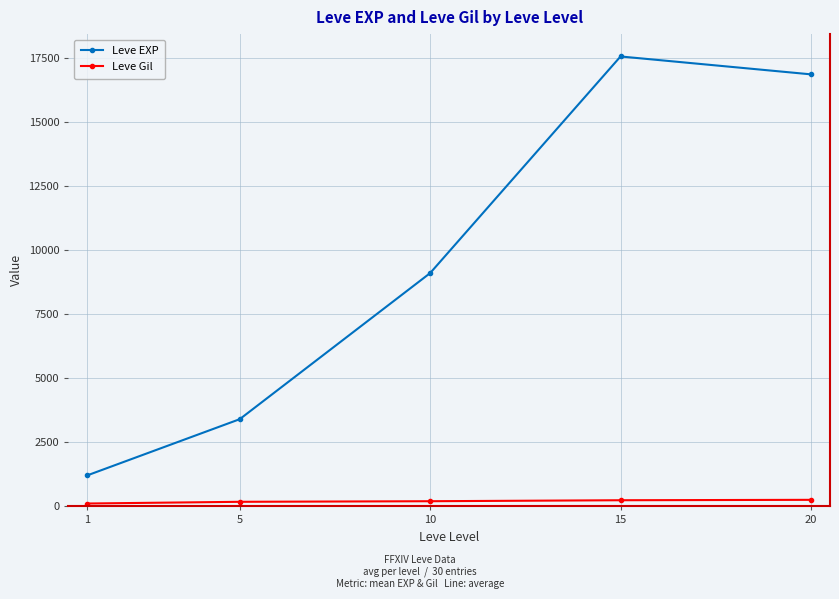

The value of Leve EXP at 1 is 528.0. True or false?

False